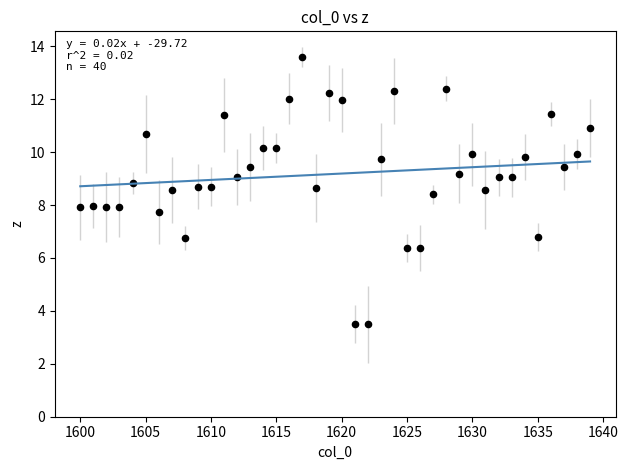

What is the range of Y values (max minus min)?

10.1